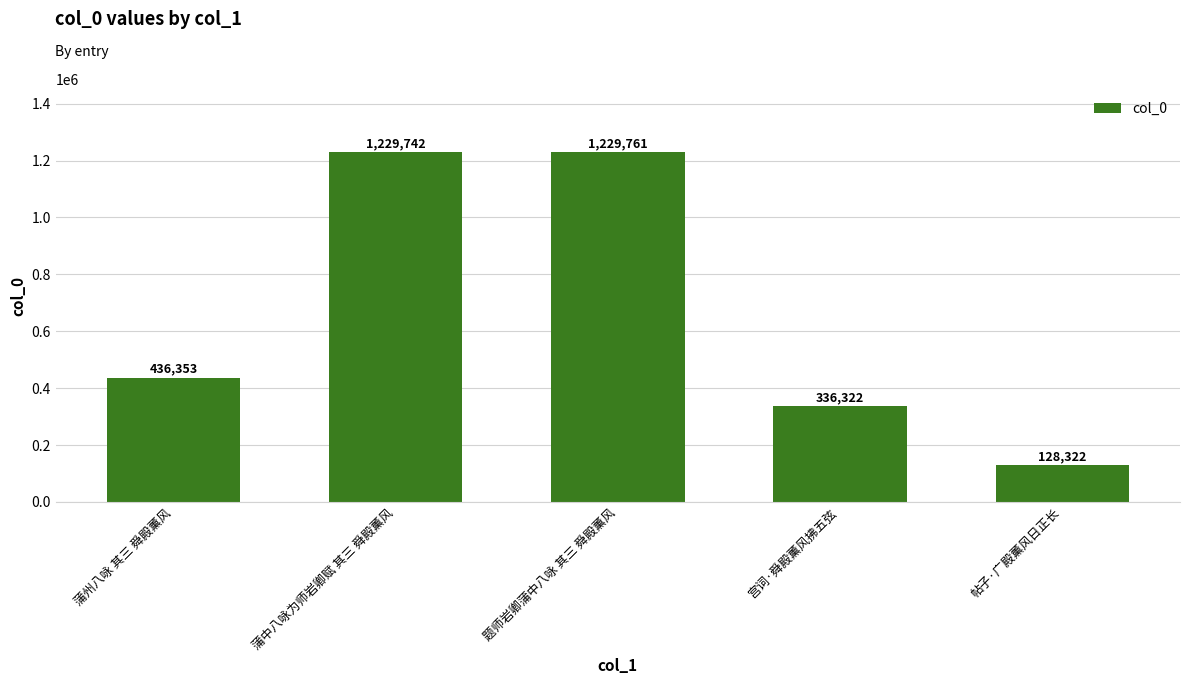

At which category does the chart reach its minimum across all series?

帖子·广殿薰风日正长